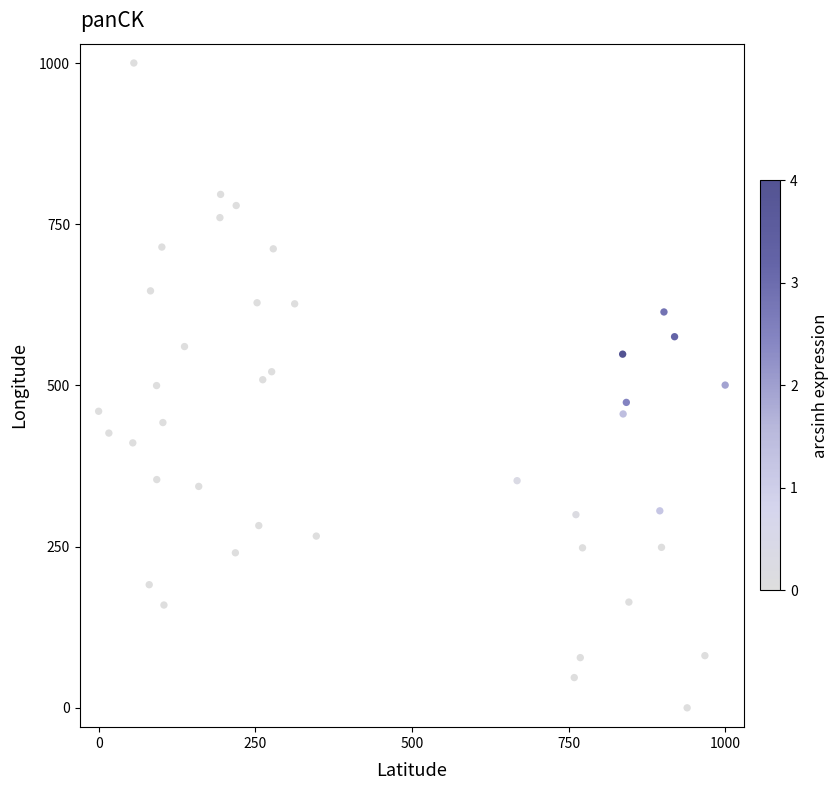

What is the range of Y values (max minus min)?

1000.0